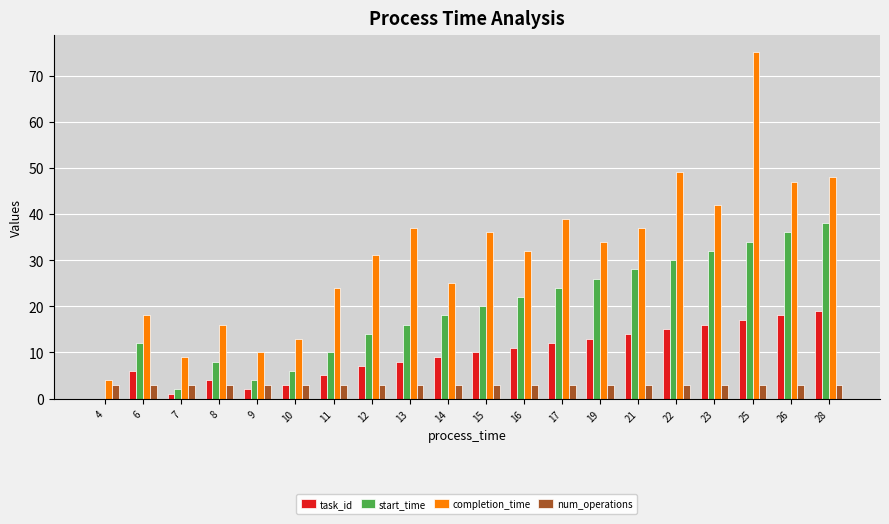

At which category is the sum across all series the highest?

25